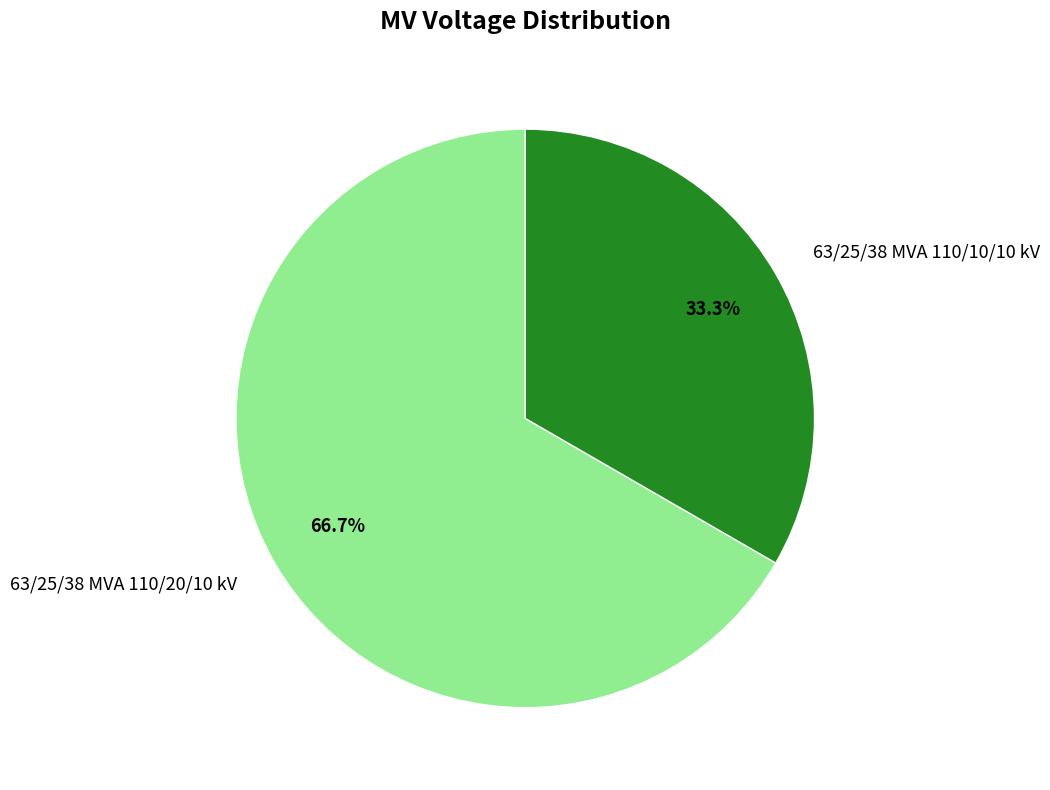

Which slice is the largest?

63/25/38 MVA 110/20/10 kV